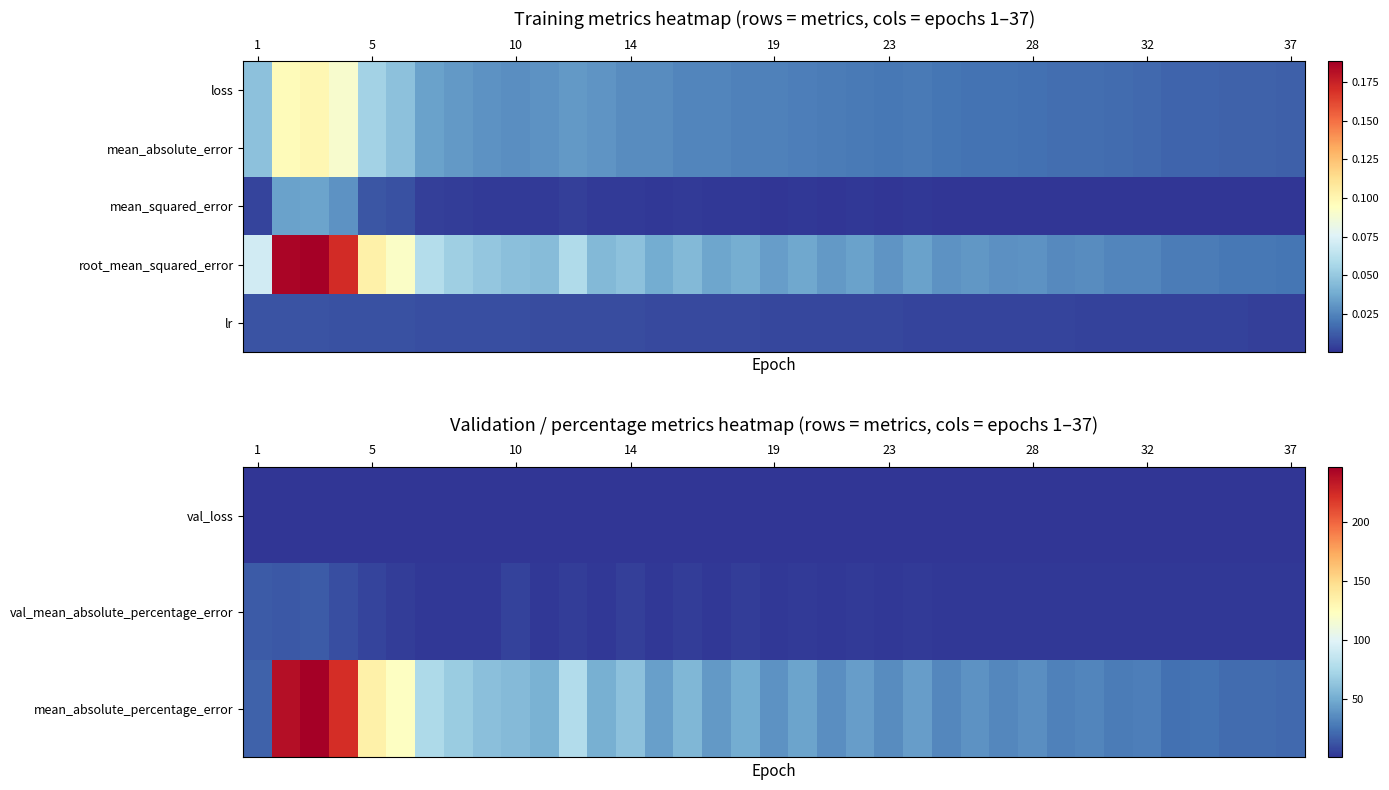

Reading left to right, extract all data points from this chart.

val_loss: 0.1	0.1	0.1	0.1	0.1	0.0	0.0	0.0	0.0	0.0	0.0	0.0	0.0	0.0	0.0	0.0	0.0	0.0	0.0	0.0	0.0	0.0	0.0	0.0	0.0	0.0	0.0	0.0	0.0	0.0	0.0	0.0	0.0	0.0	0.0	0.0	0.0
val_mean_absolute_percentage_error: 14.6	14.1	15.3	9.9	6.3	3.4	1.5	1.5	1.6	5.0	1.7	3.8	1.6	4.0	1.5	3.5	1.5	3.1	1.5	2.8	1.4	2.4	1.4	2.2	1.3	1.9	1.3	1.7	1.4	1.5	1.4	1.6	1.4	1.4	1.5	1.4	1.5
mean_absolute_percentage_error: 18.3	238.8	246.7	223.3	134.9	122.0	75.4	66.6	60.5	57.7	52.3	77.4	51.9	60.9	43.9	55.9	41.2	49.4	38.2	45.9	36.1	43.2	34.9	42.6	33.4	38.4	33.6	35.8	30.4	32.4	28.8	29.0	23.9	24.5	22.0	21.3	20.8
root_mean_squared_error: 0.1	0.2	0.2	0.2	0.1	0.1	0.1	0.1	0.0	0.0	0.0	0.1	0.0	0.0	0.0	0.0	0.0	0.0	0.0	0.0	0.0	0.0	0.0	0.0	0.0	0.0	0.0	0.0	0.0	0.0	0.0	0.0	0.0	0.0	0.0	0.0	0.0
lr: 0.0	0.0	0.0	0.0	0.0	0.0	0.0	0.0	0.0	0.0	0.0	0.0	0.0	0.0	0.0	0.0	0.0	0.0	0.0	0.0	0.0	0.0	0.0	0.0	0.0	0.0	0.0	0.0	0.0	0.0	0.0	0.0	0.0	0.0	0.0	0.0	0.0